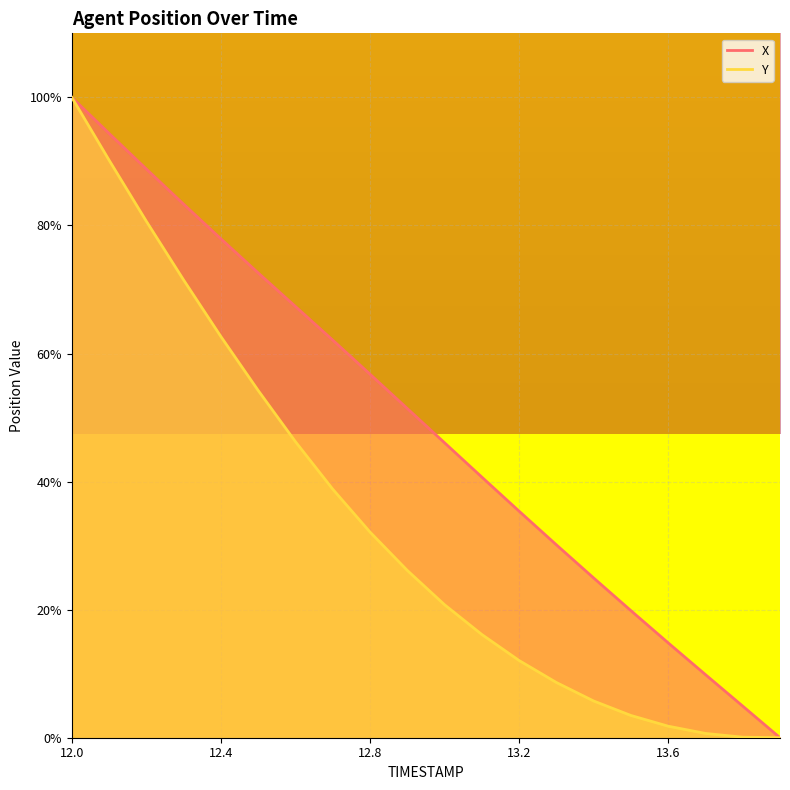

Does the chart display data point markers on the line(s)?

No